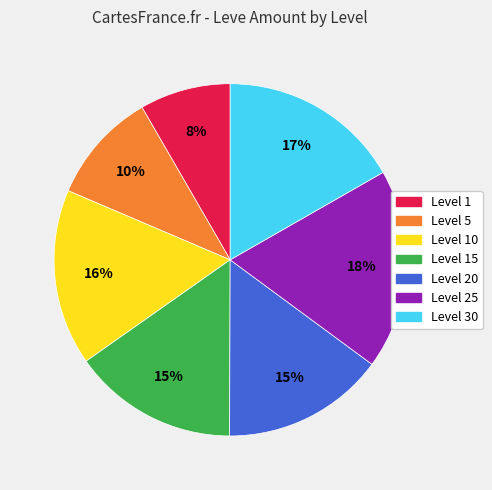

How many segments does this pie chart have?

7